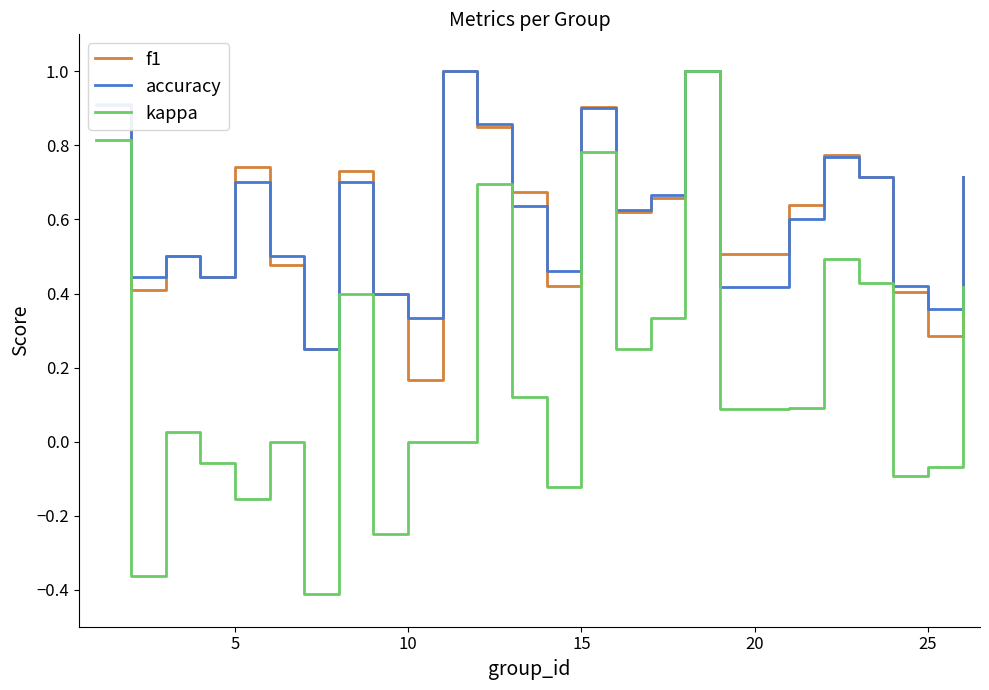

What is the greatest value displayed?

1.0